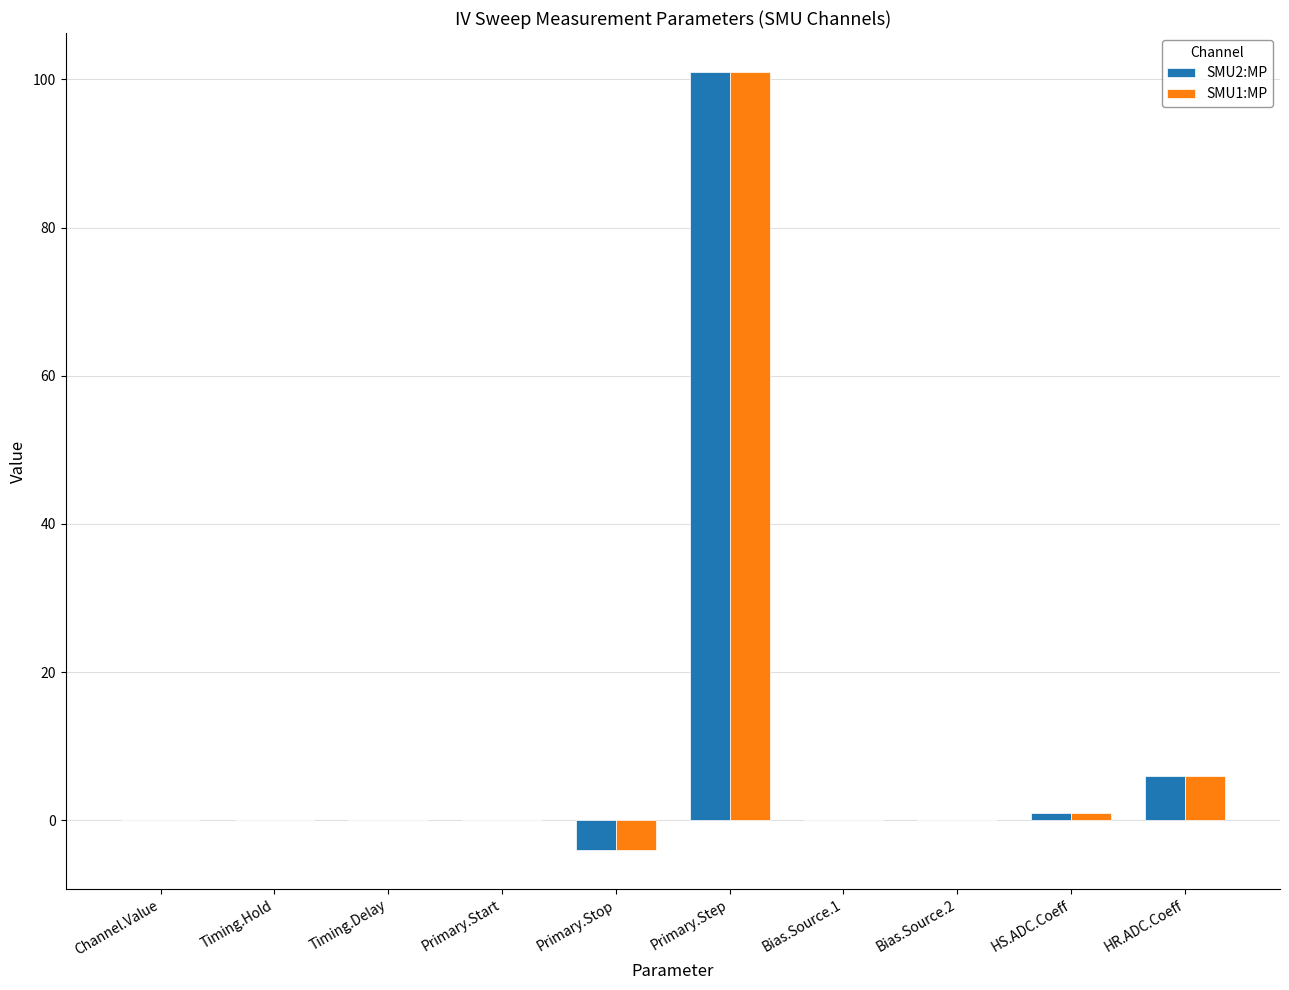

What is the sum of the SMU2:MP values at Timing.Delay and HR.ADC.Coeff?

6.0